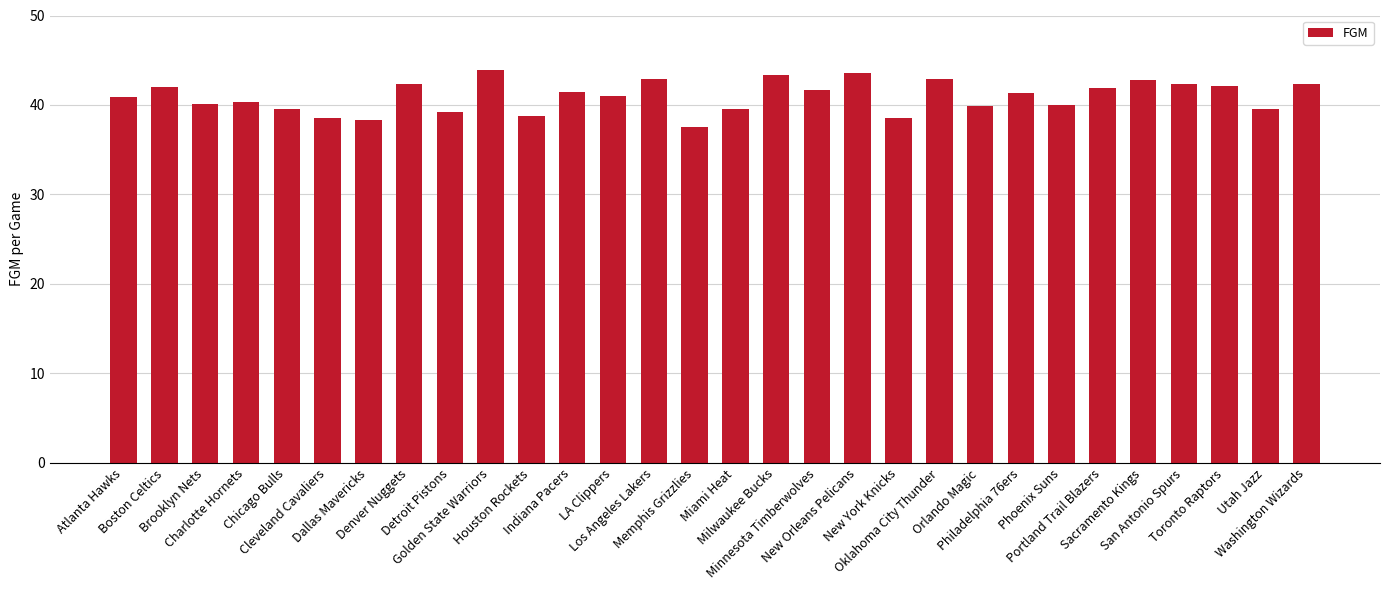

What is the value of the 29th bar from the left?

39.6